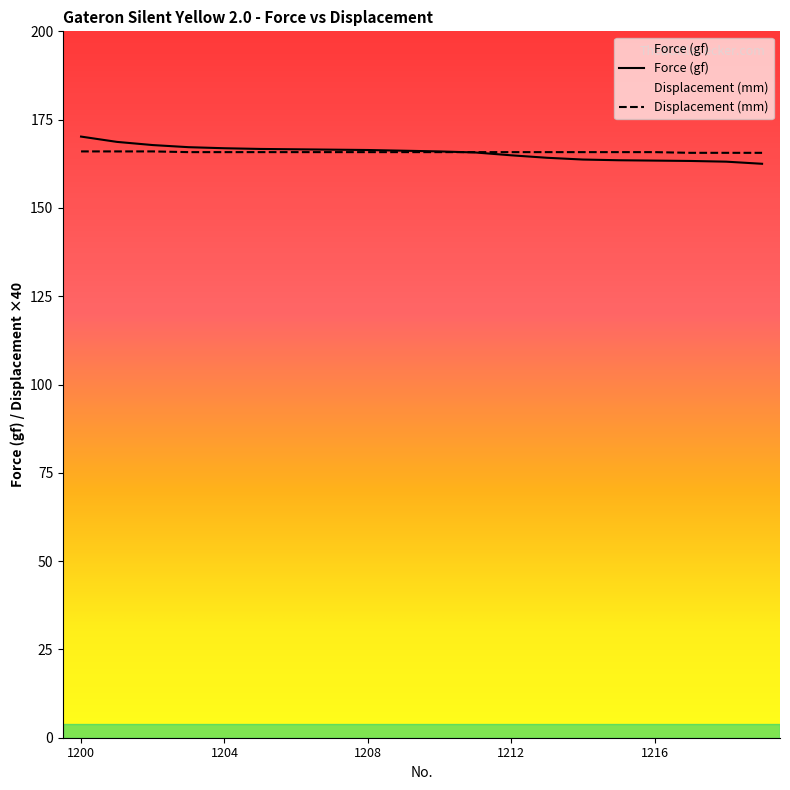

How many categories are shown in the chart?

20